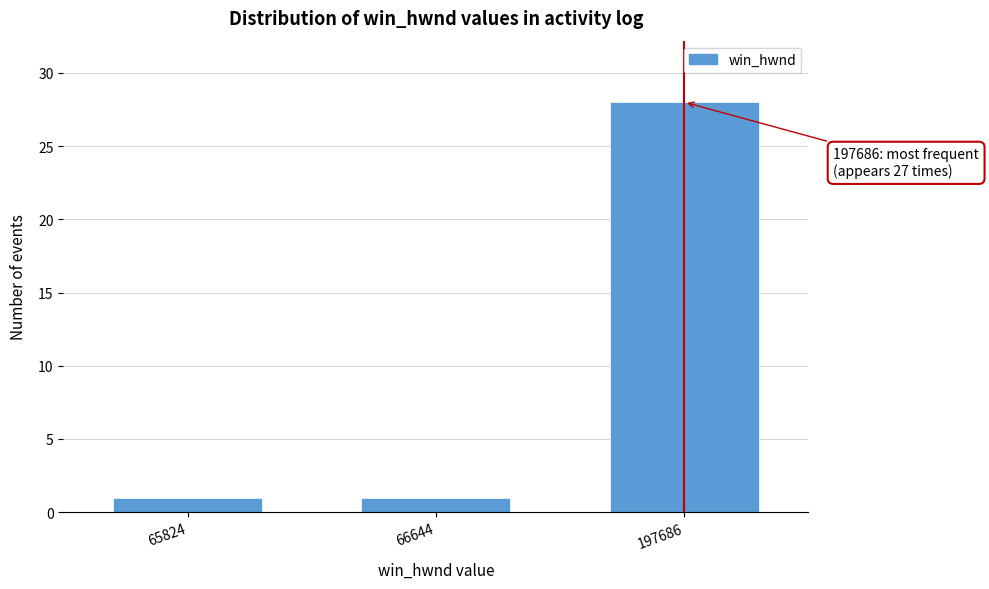

Reading right to left, extract all data points from this chart.

28	1	1